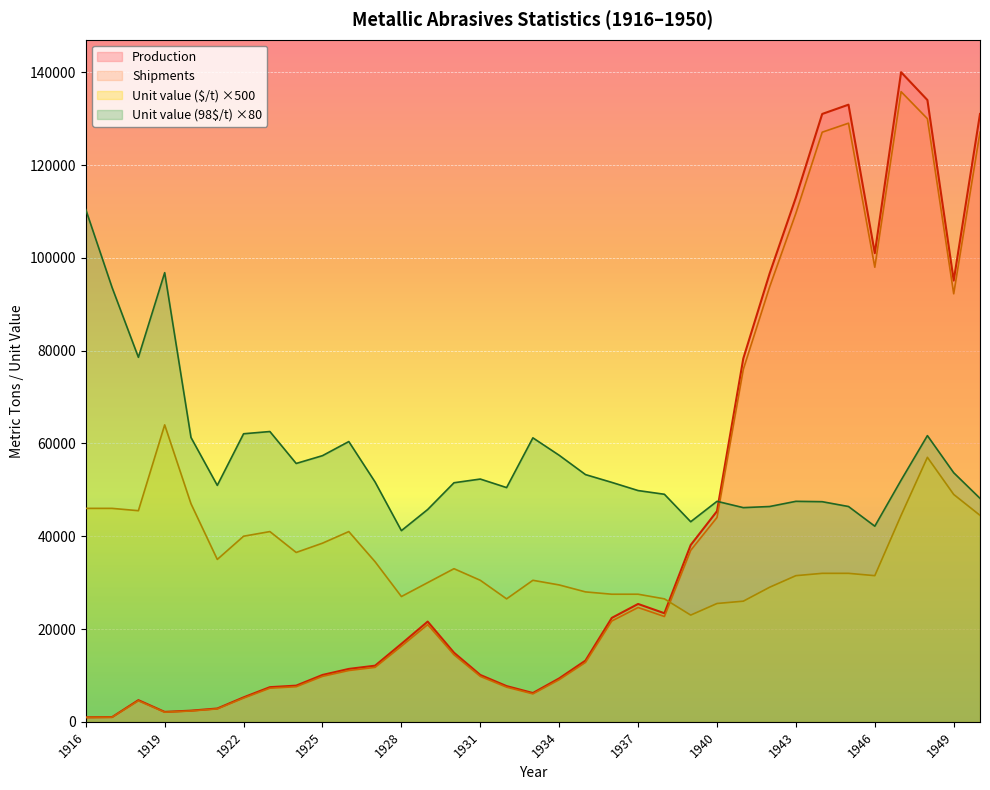

At which label does Shipments first exceed 14453?

1928